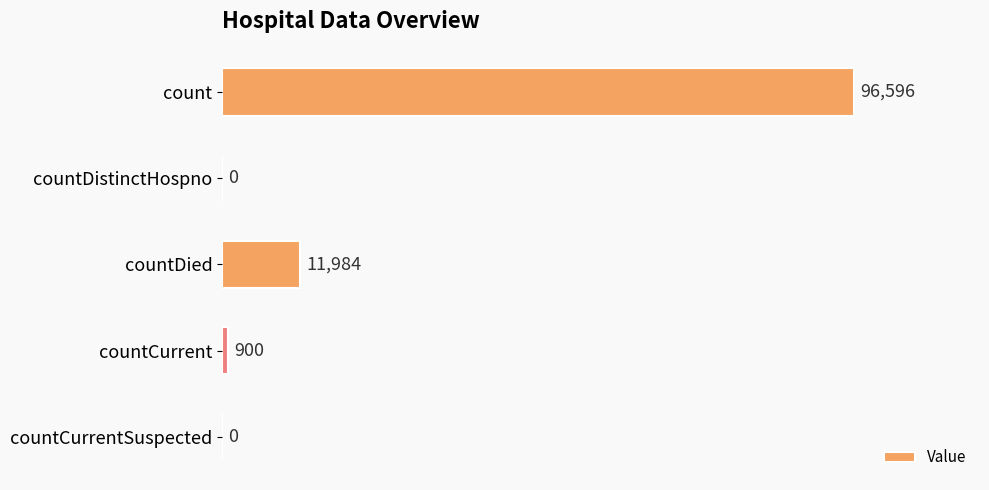

Reading bottom to top, extract all data points from this chart.

countCurrentSuspected=0	countCurrent=900	countDied=11984	countDistinctHospno=0	count=96596